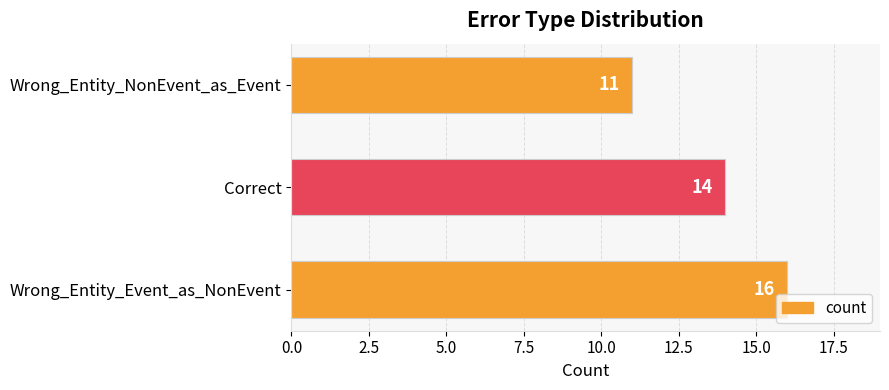

List the labels in order of value, smallest first.

Wrong_Entity_NonEvent_as_Event, Correct, Wrong_Entity_Event_as_NonEvent